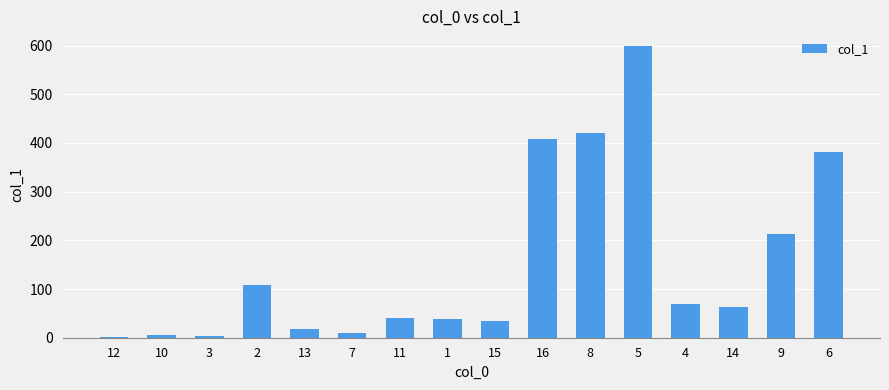

At which label does the data first exceed 63?

2